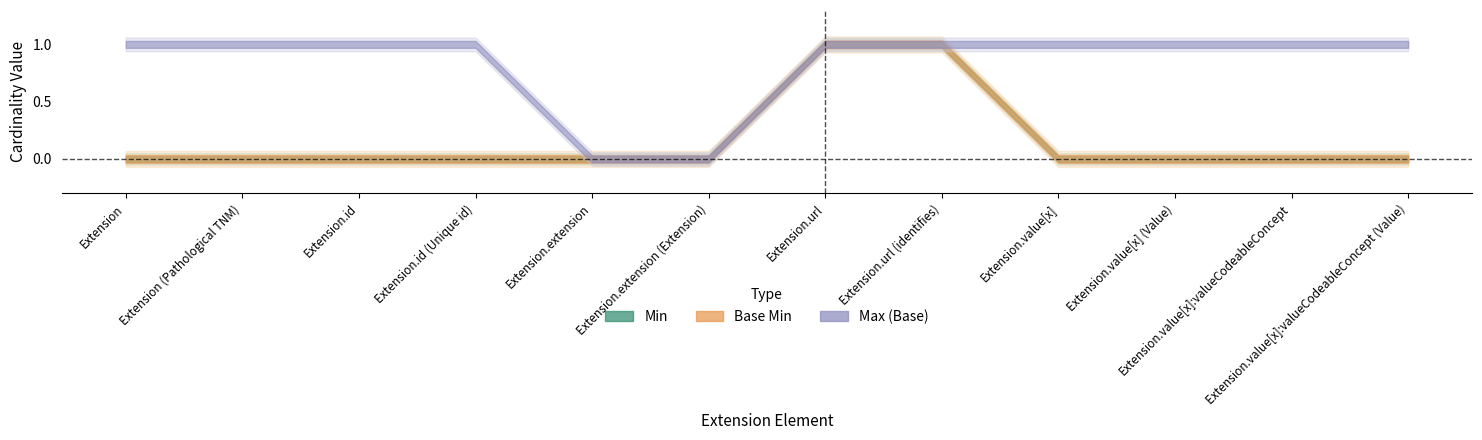

Which series has the widest spread of values?

Min